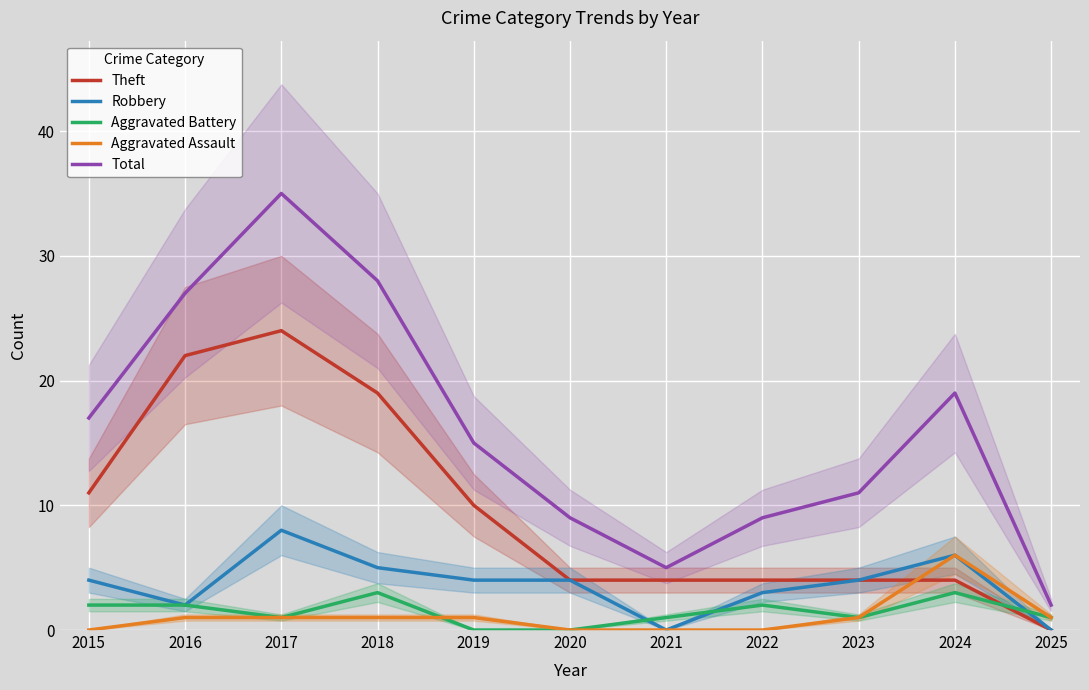

What is the greatest value displayed?

35